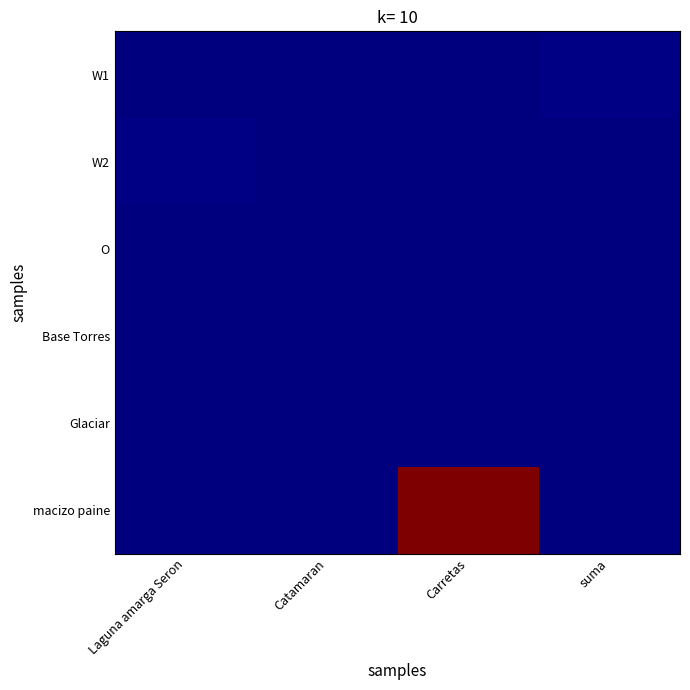

What is the maximum value shown in the chart?

1.0